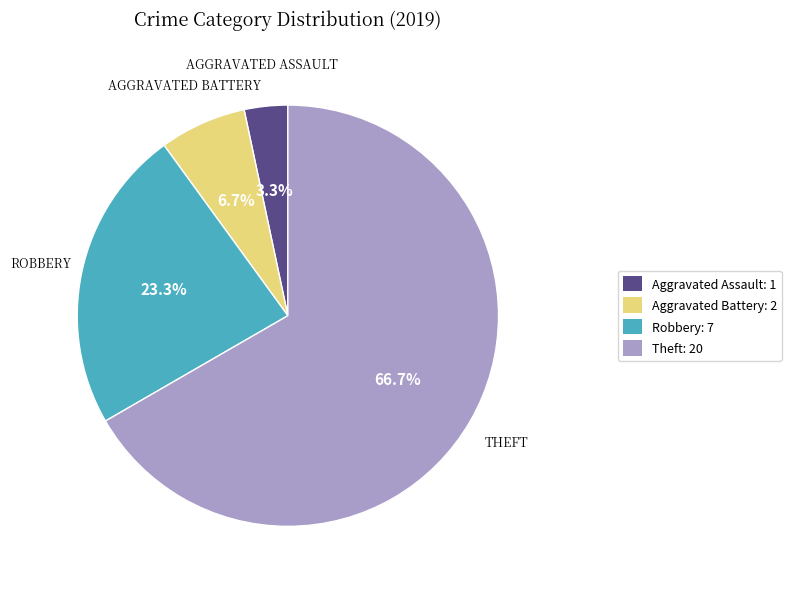

How much of the chart is everything except Robbery?

76.7%